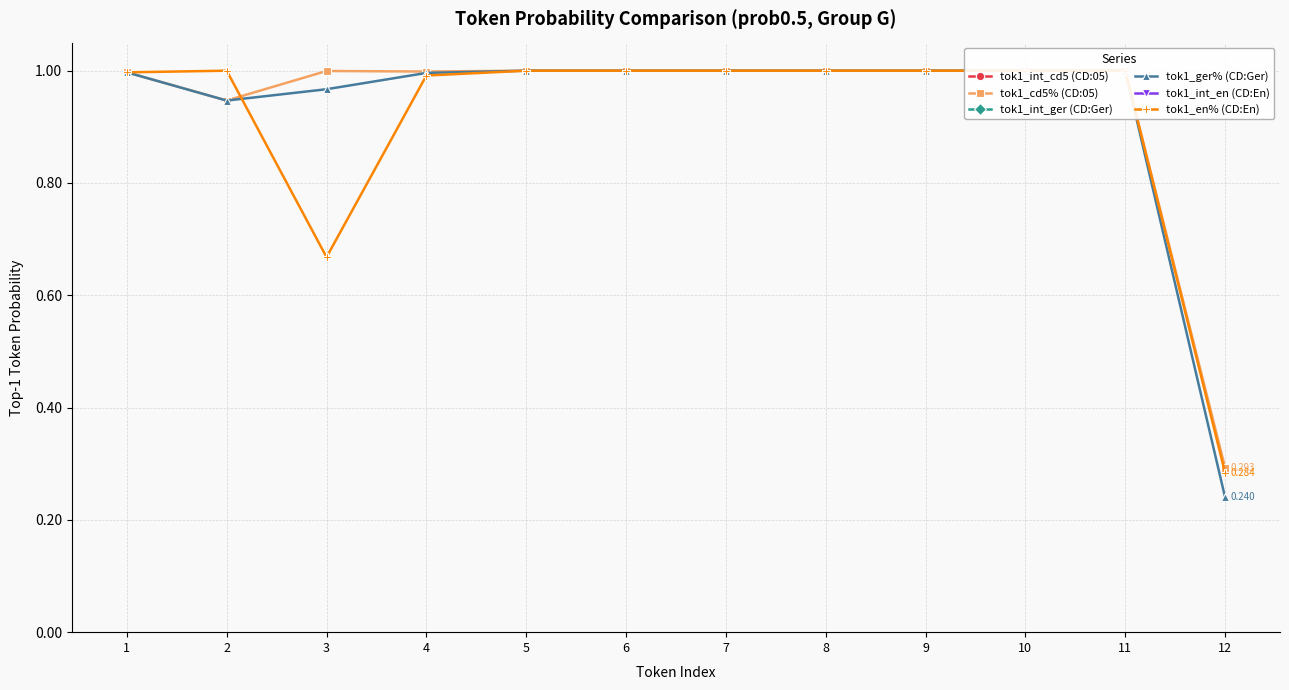

True or false: tok1_ger% (CD:Ger) and tok1_cd5% (CD:05) intersect in this chart.

False